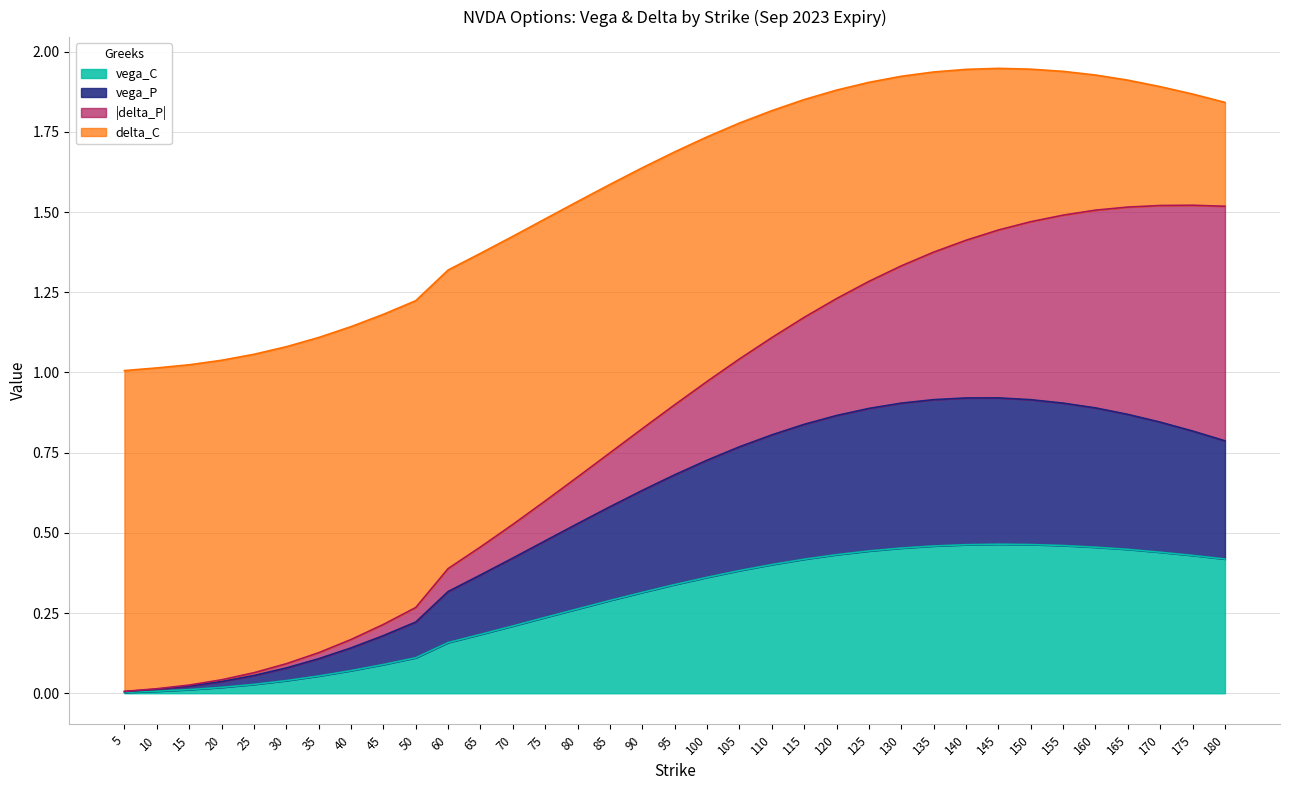

The value of vega_C at 70 is 0.3. True or false?

False